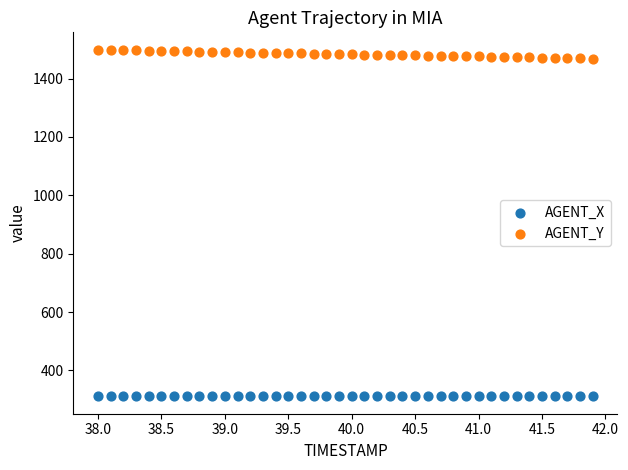

Which series reaches the minimum Y coordinate?

AGENT_X